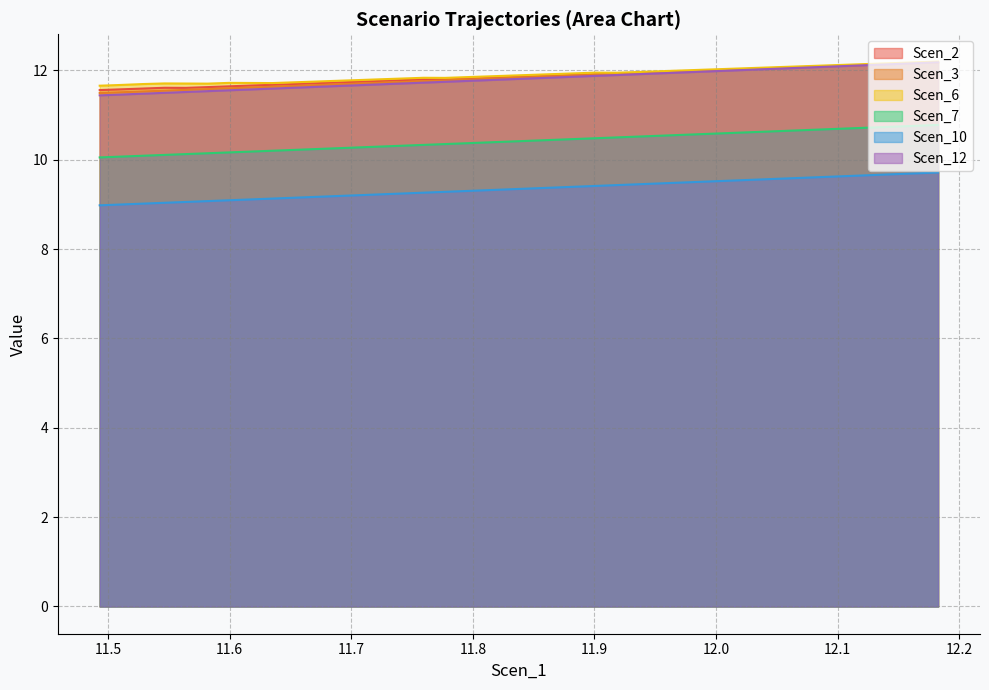

What are all the series names shown in the legend?

Scen_2, Scen_3, Scen_6, Scen_7, Scen_10, Scen_12